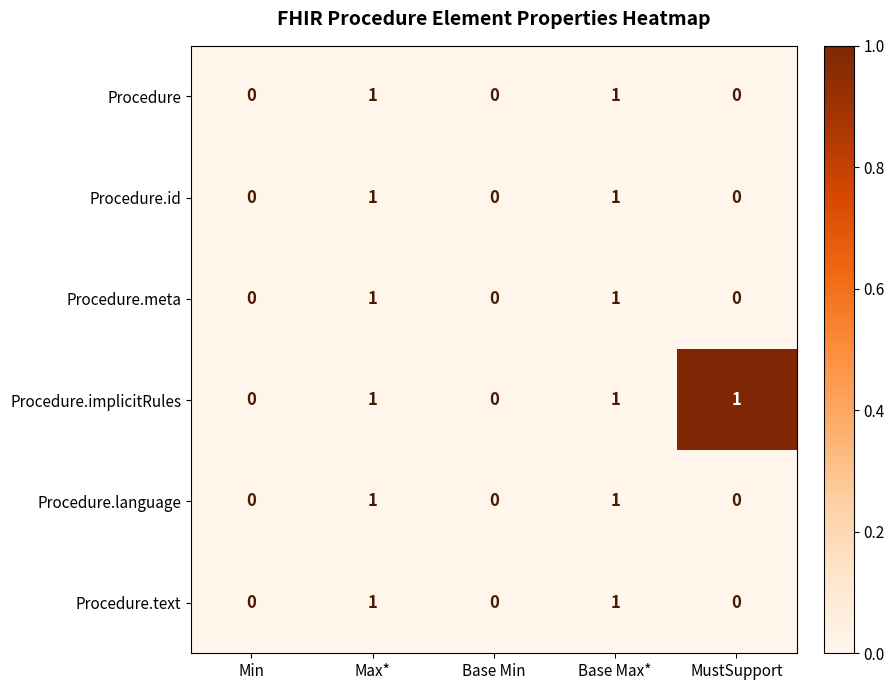

Reading left to right, transcribe all the data shown in this chart.

Procedure: 0	1	0	1	0
Procedure.id: 0	1	0	1	0
Procedure.meta: 0	1	0	1	0
Procedure.implicitRules: 0	1	0	1	1
Procedure.language: 0	1	0	1	0
Procedure.text: 0	1	0	1	0